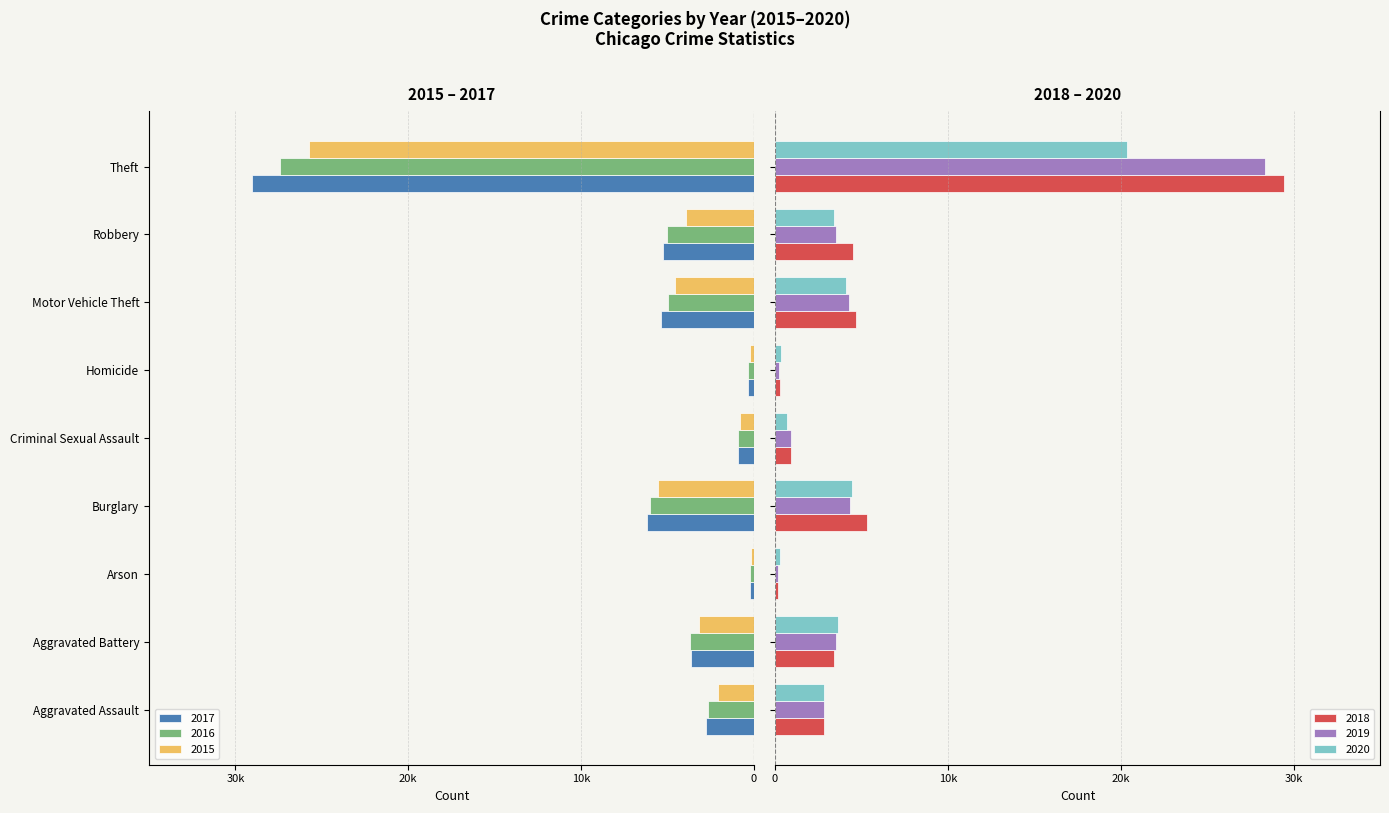

What is the sum of the 2016 values at Homicide and Aggravated Battery?

-4014